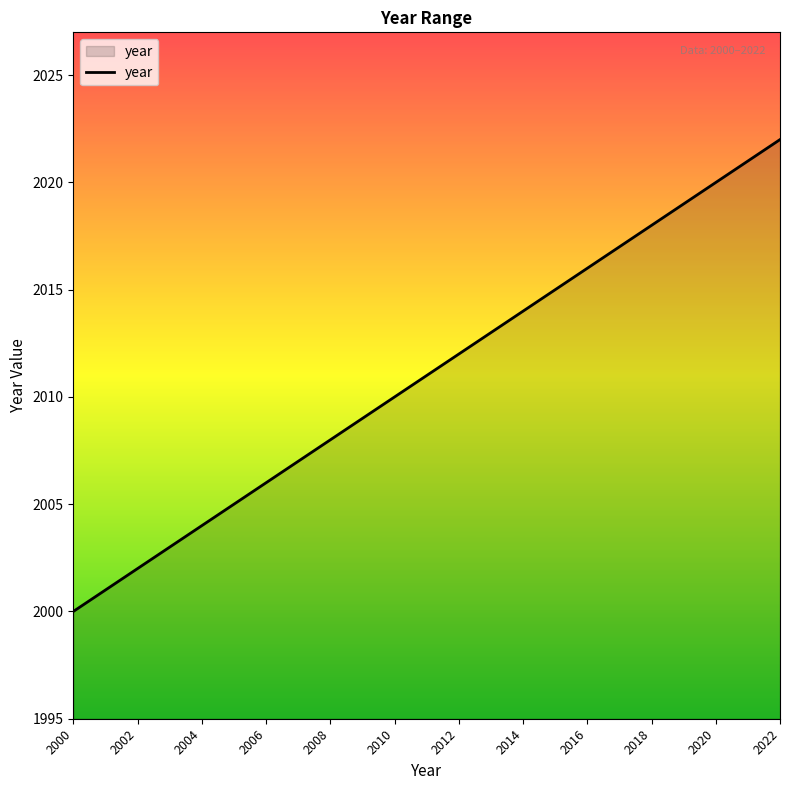

What is the difference between the maximum and minimum values?

22